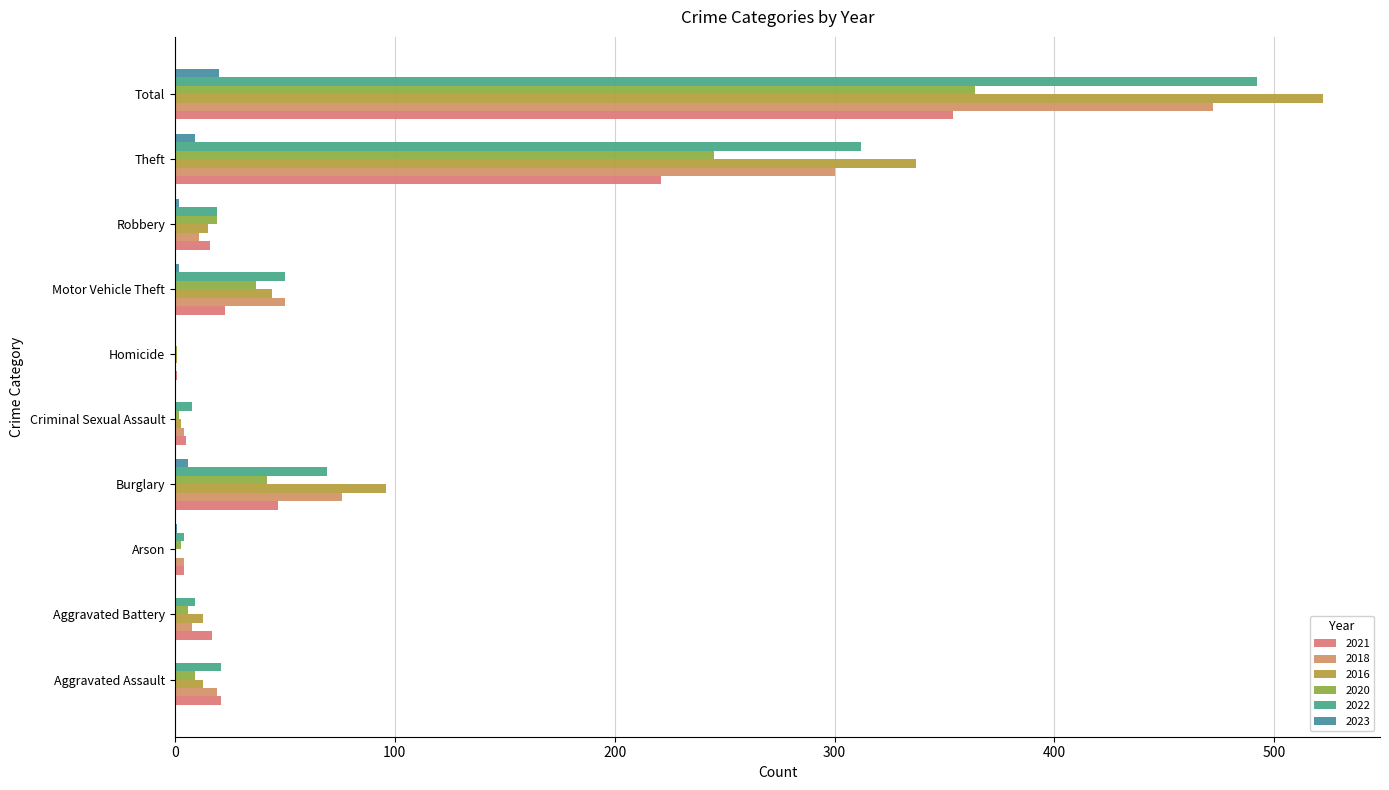

What are all the series names shown in the legend?

2021, 2018, 2016, 2020, 2022, 2023